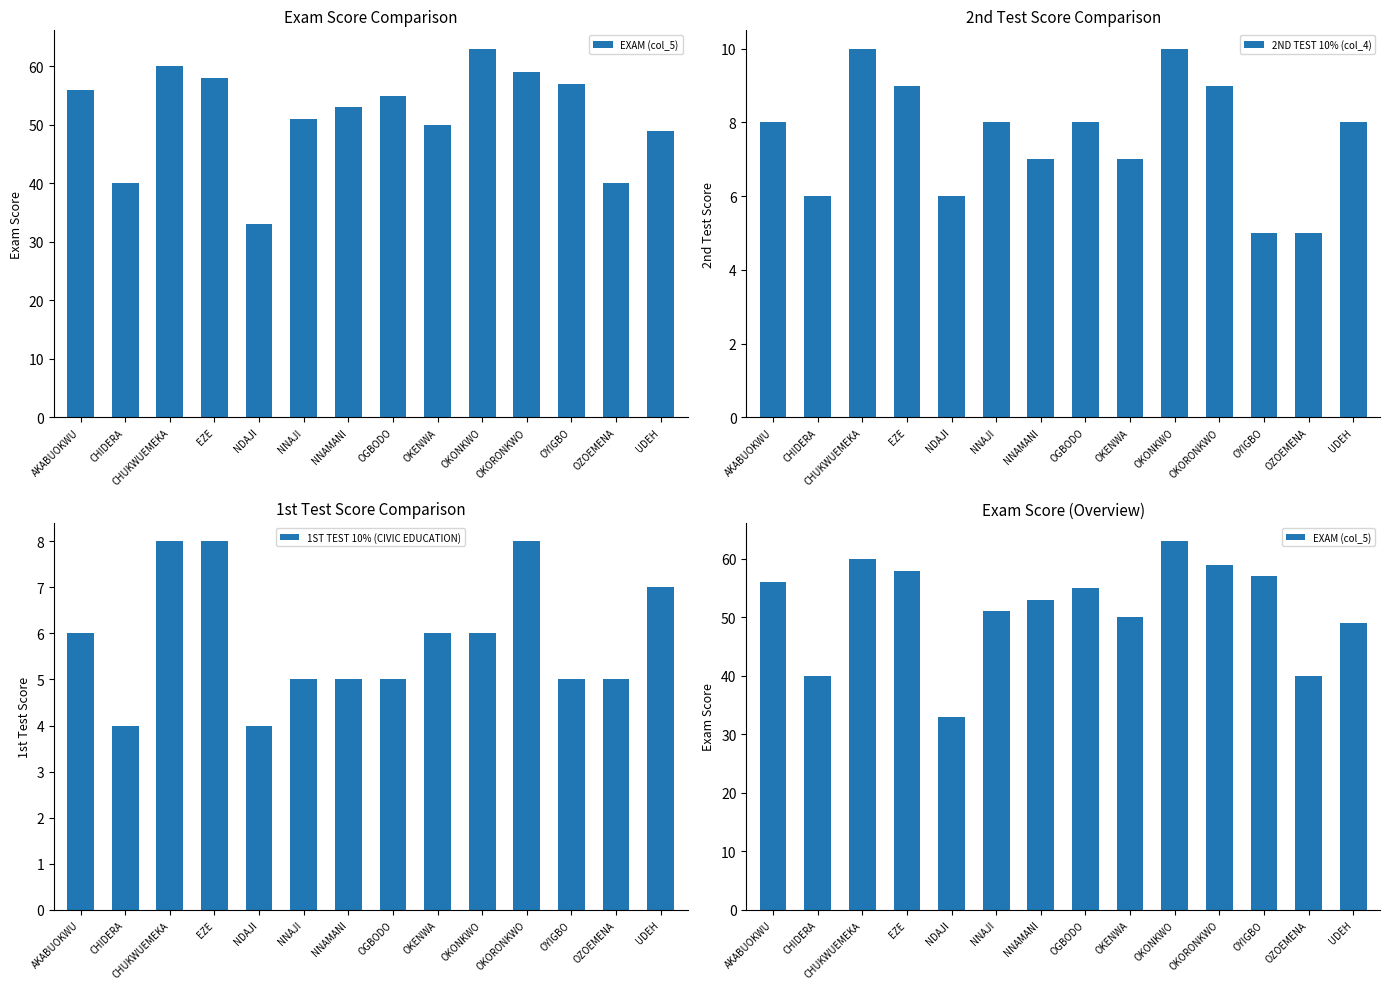

Read the EXAM (col_5) value at OKONKWO.

63